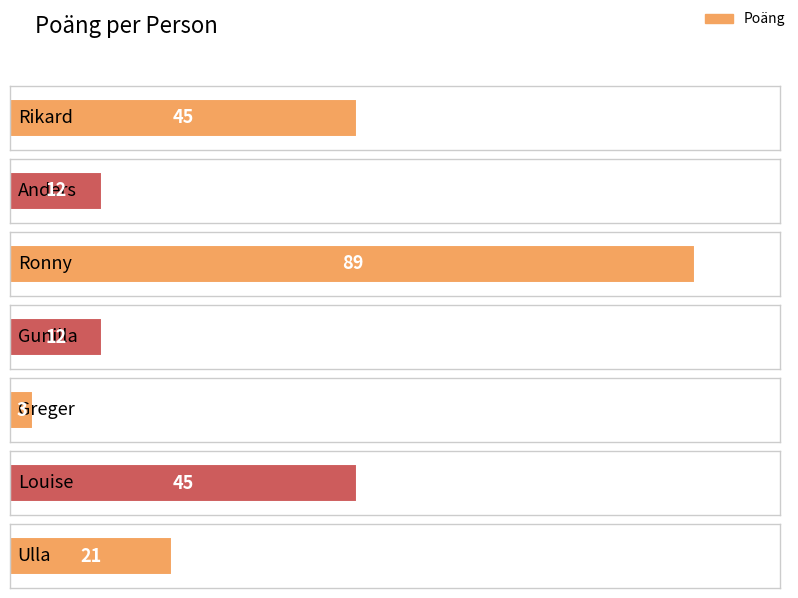

The chart shows a value of 89 at Ronny. True or false?

True